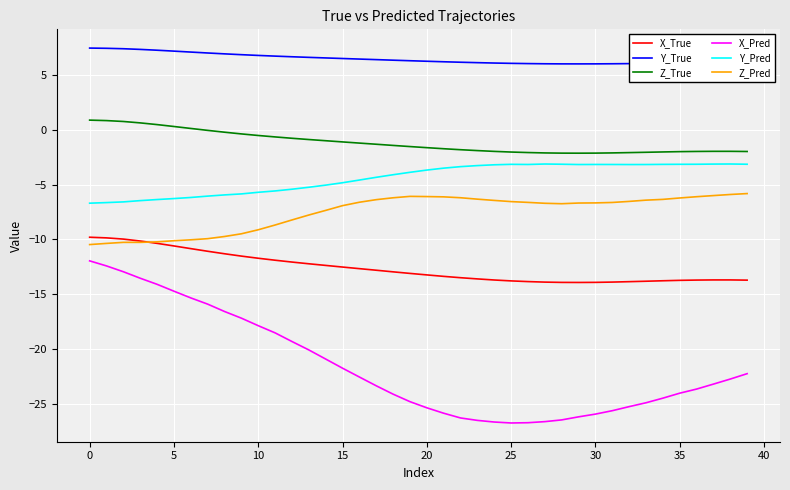

Which series has the largest total across all categories?

Y_True